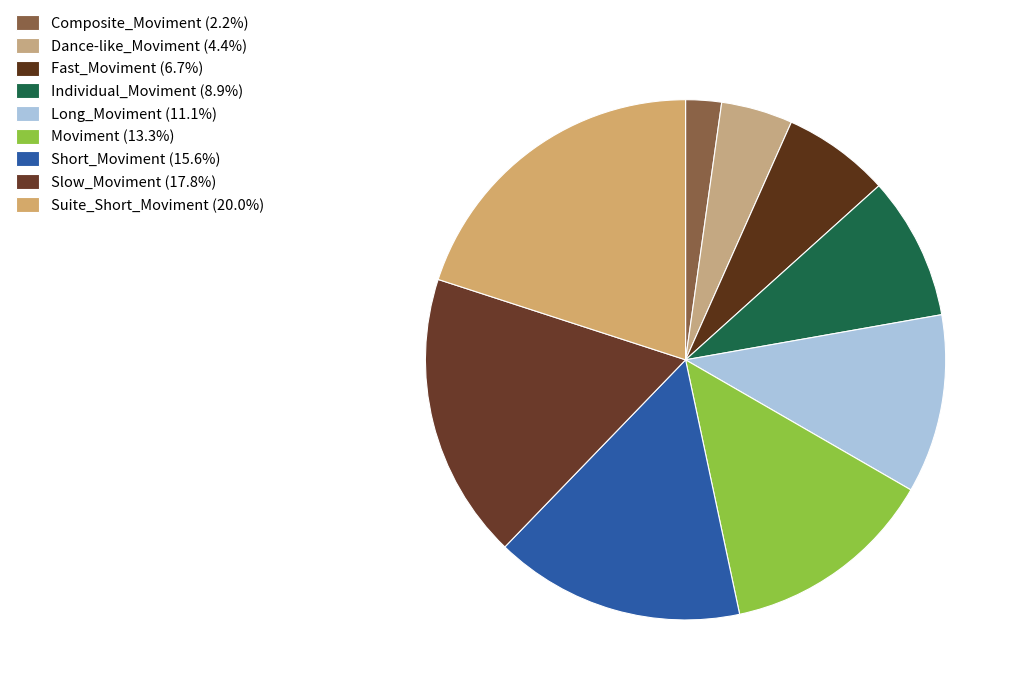

How many segments does this pie chart have?

9